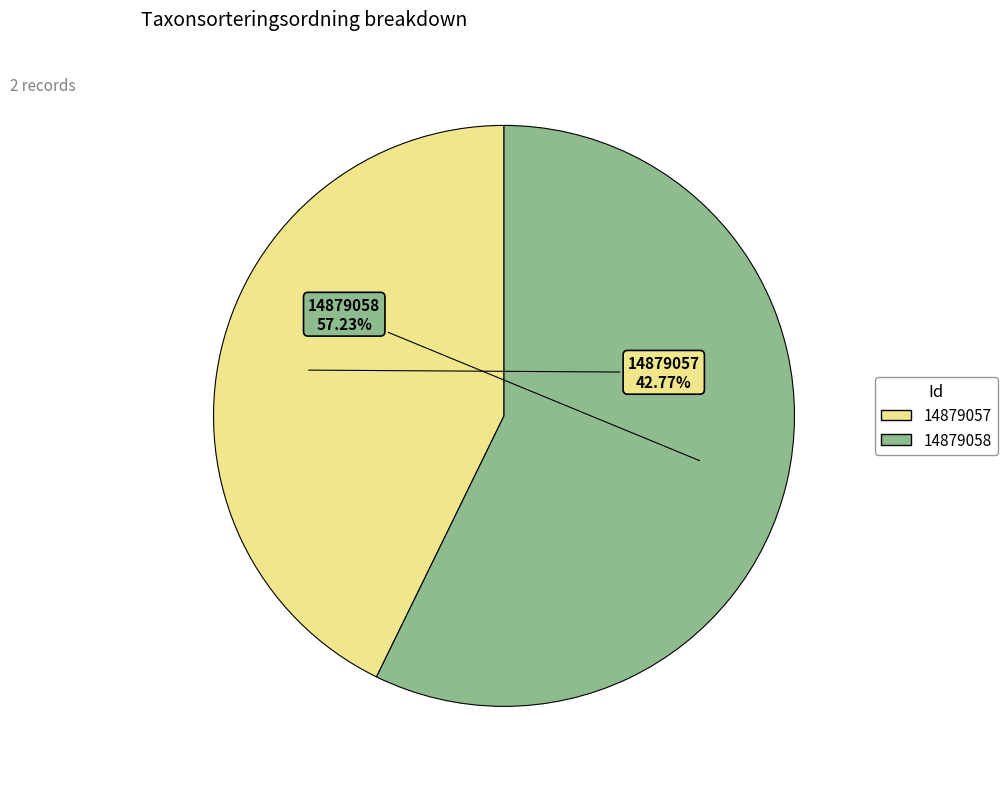

The 14879058 slice represents 68% of the pie. True or false?

False